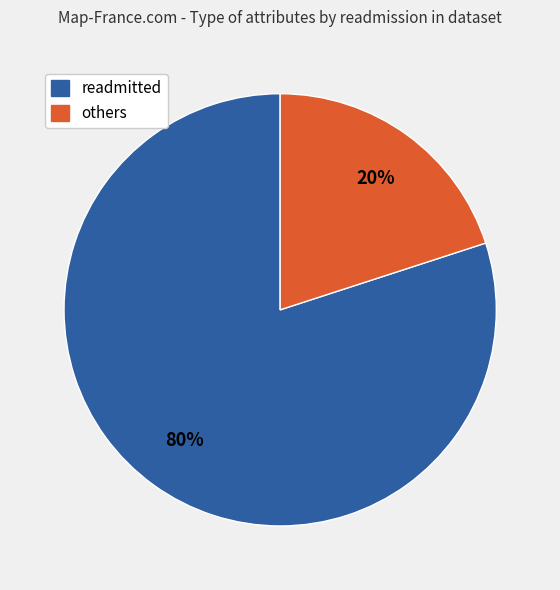

To the nearest percent, what is the difference between the largest and smallest slice percentages?

60%